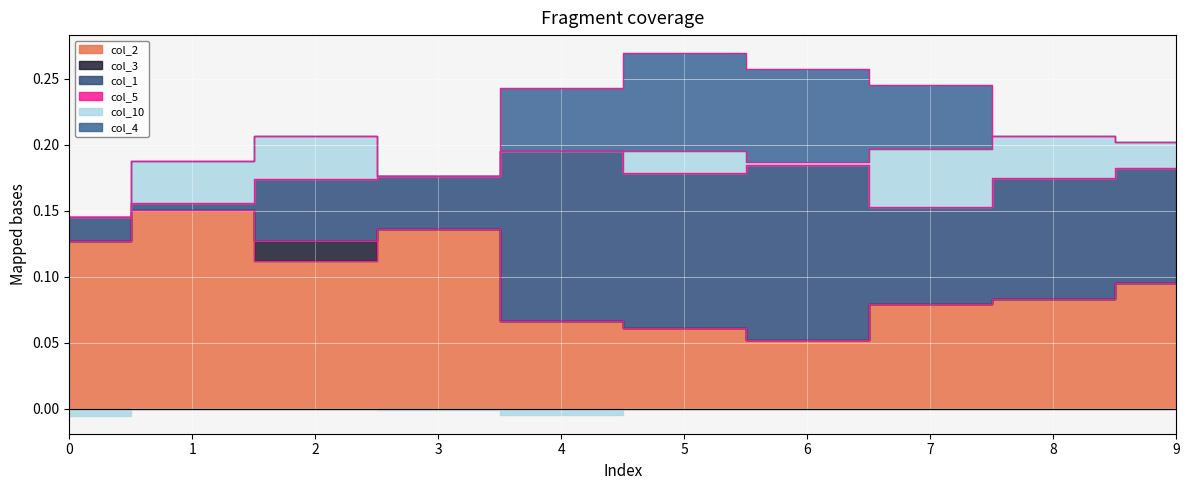

What is the difference between the highest and lowest values at 2?

0.1